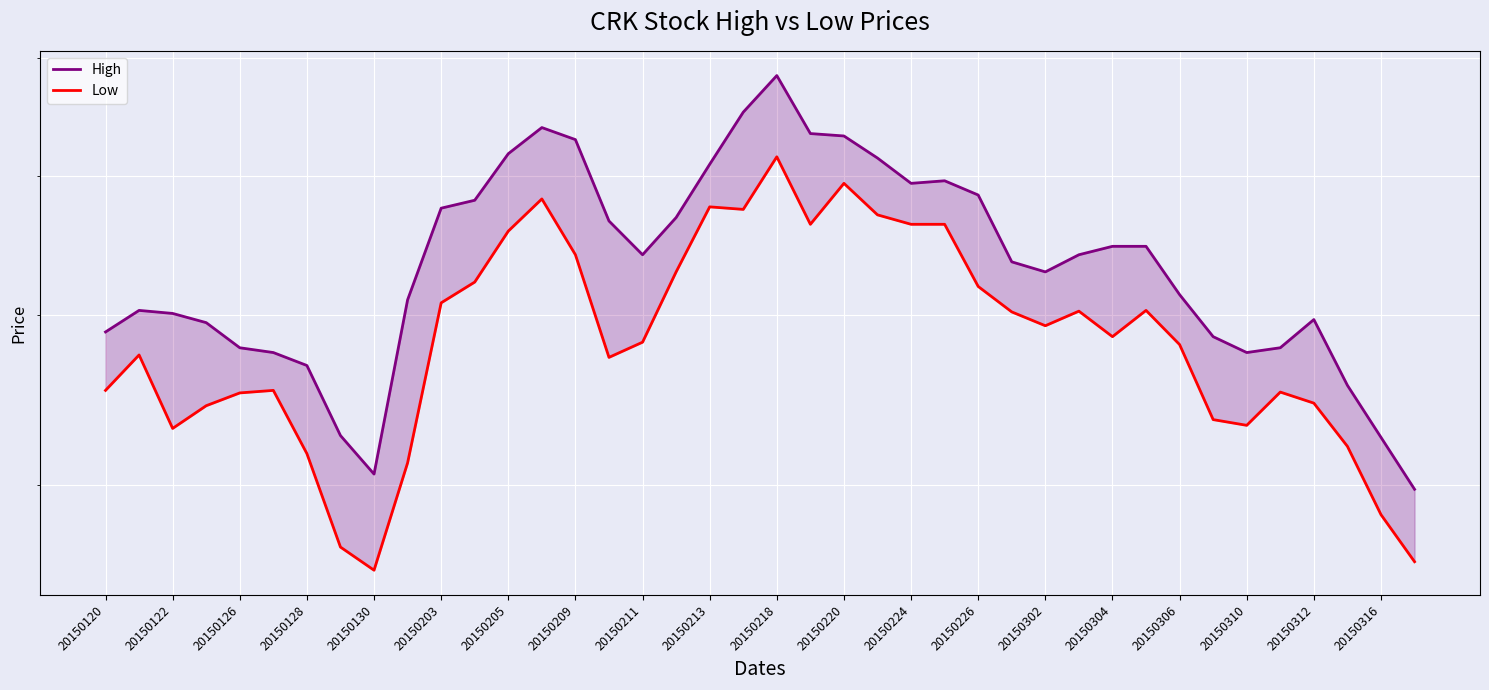

True or false: Low and High cross at least once.

False